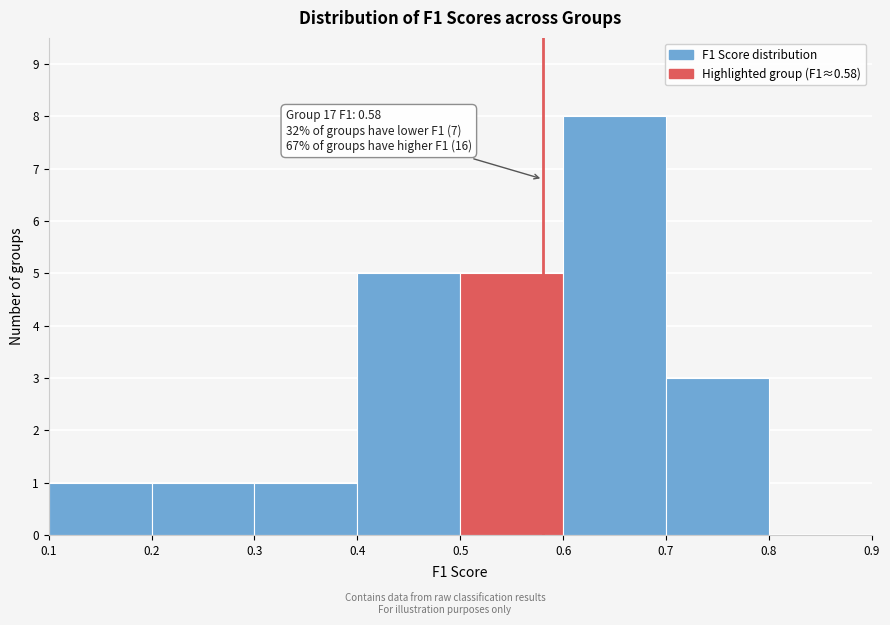

Which range on the x-axis has the tallest bar?

0.6 to 0.7